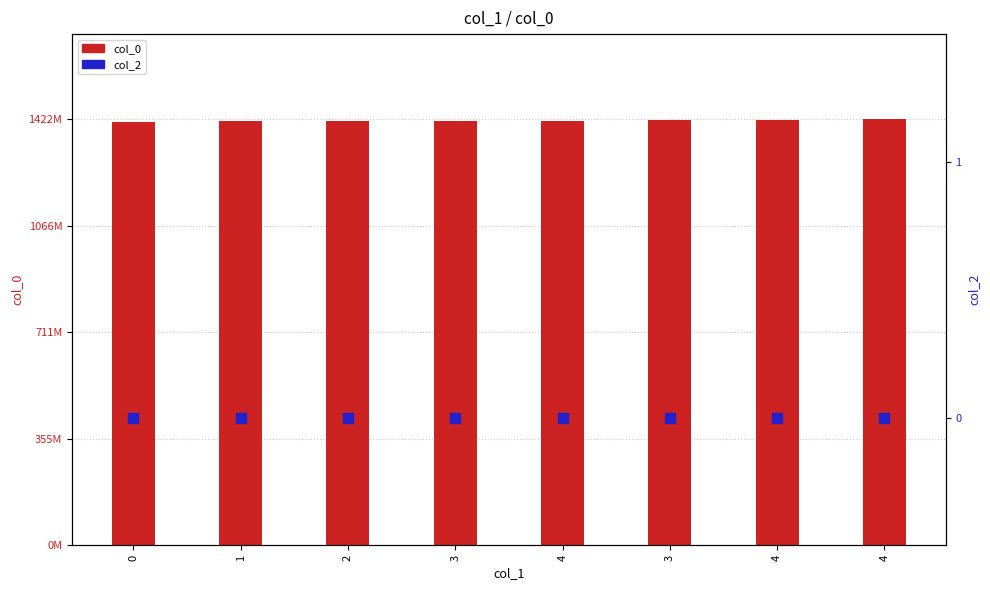

What is the total value across all series at 2?

1415985399